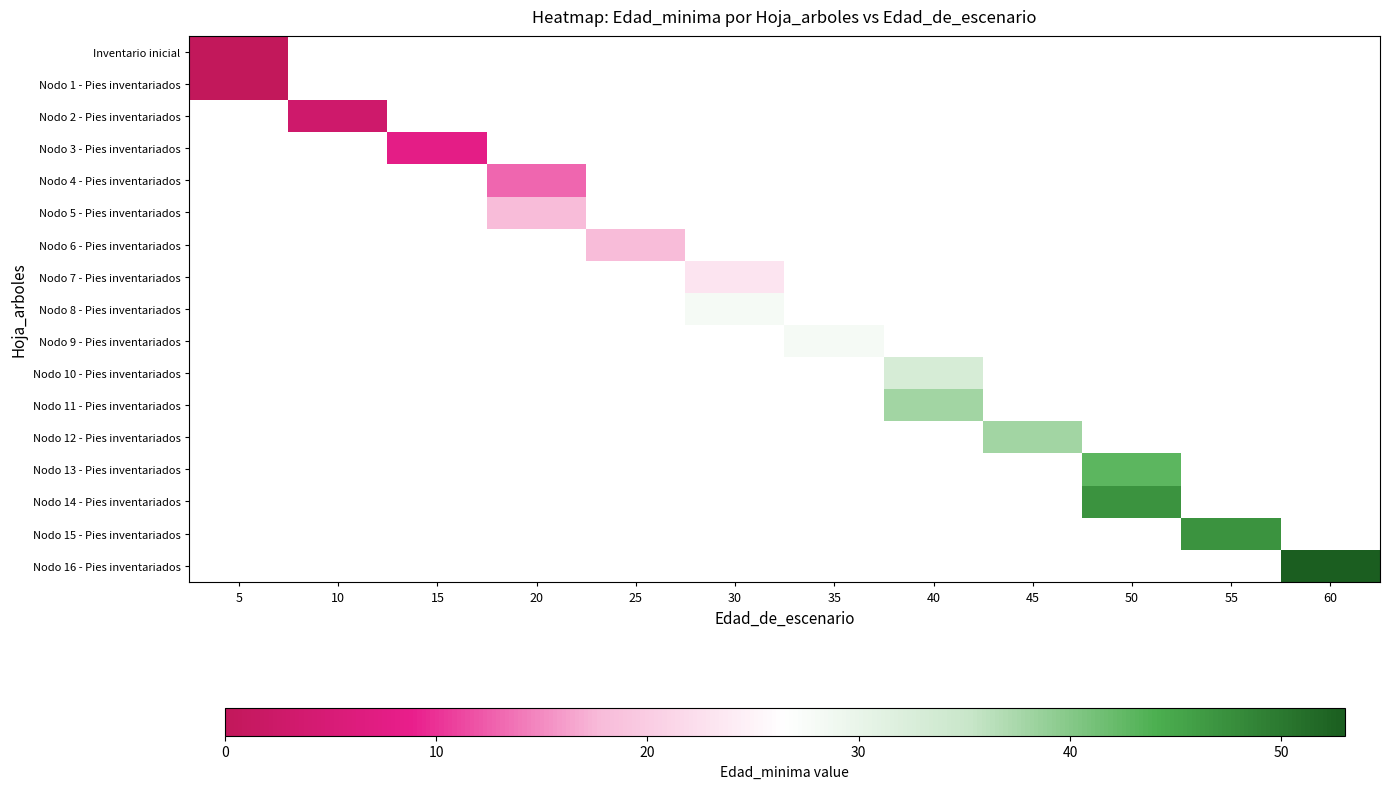

How many series are shown in this chart?

17